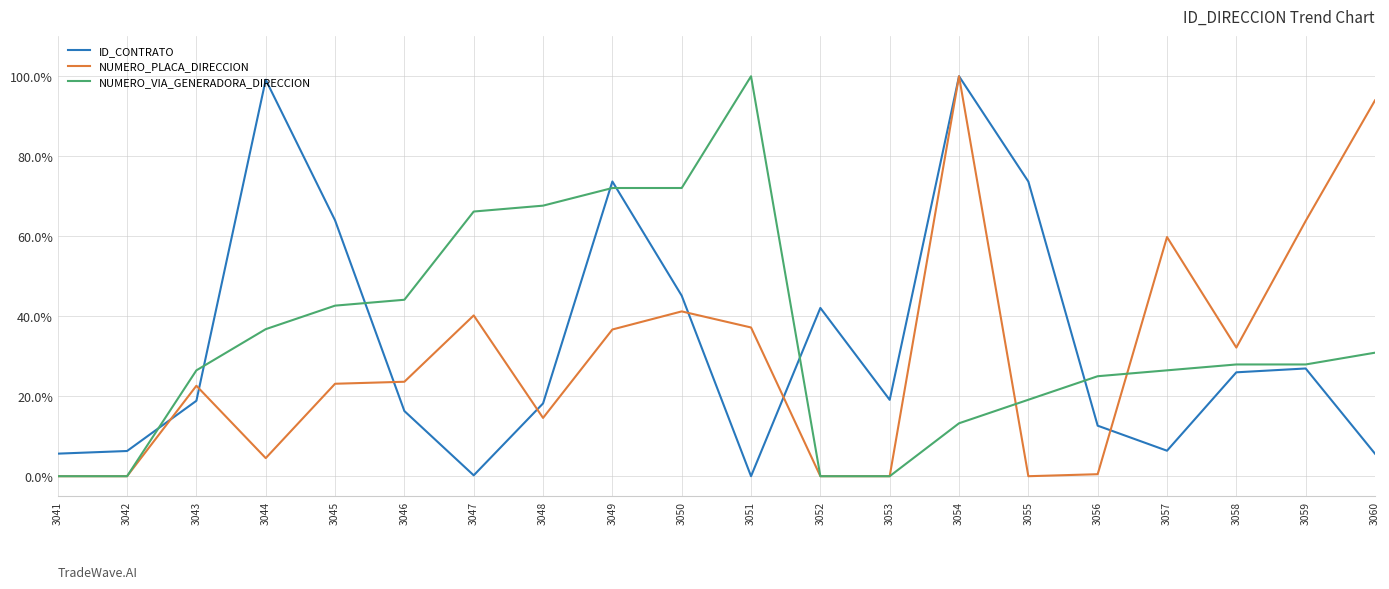

What is the spread (max minus min) of values at 3051?

100.0